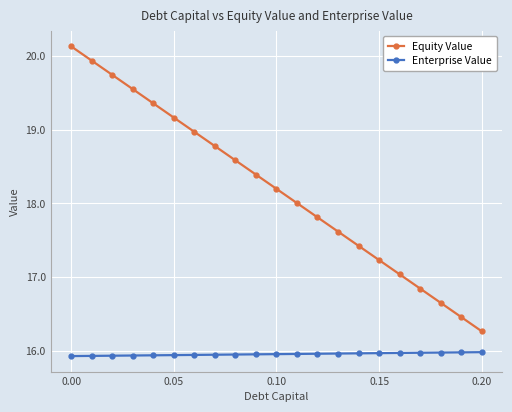

What is the value of the Equity Value point at the 21st from the left?

16.3